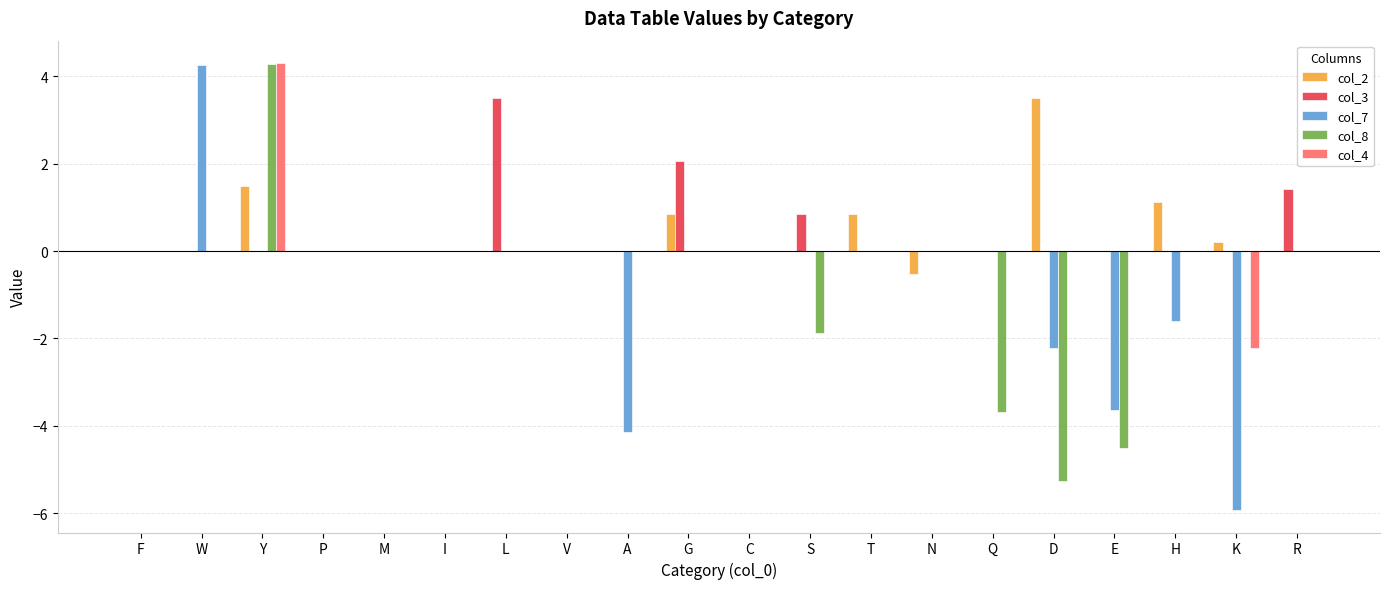

What is the total value across all series at N?

-0.5